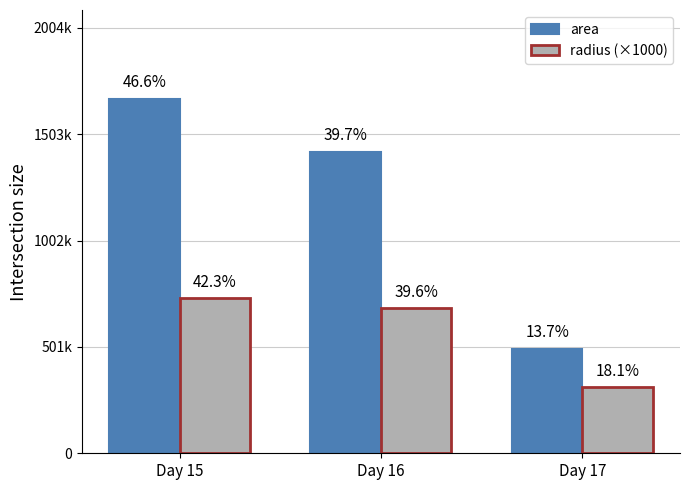

What are all the series names shown in the legend?

area, radius (×1000)